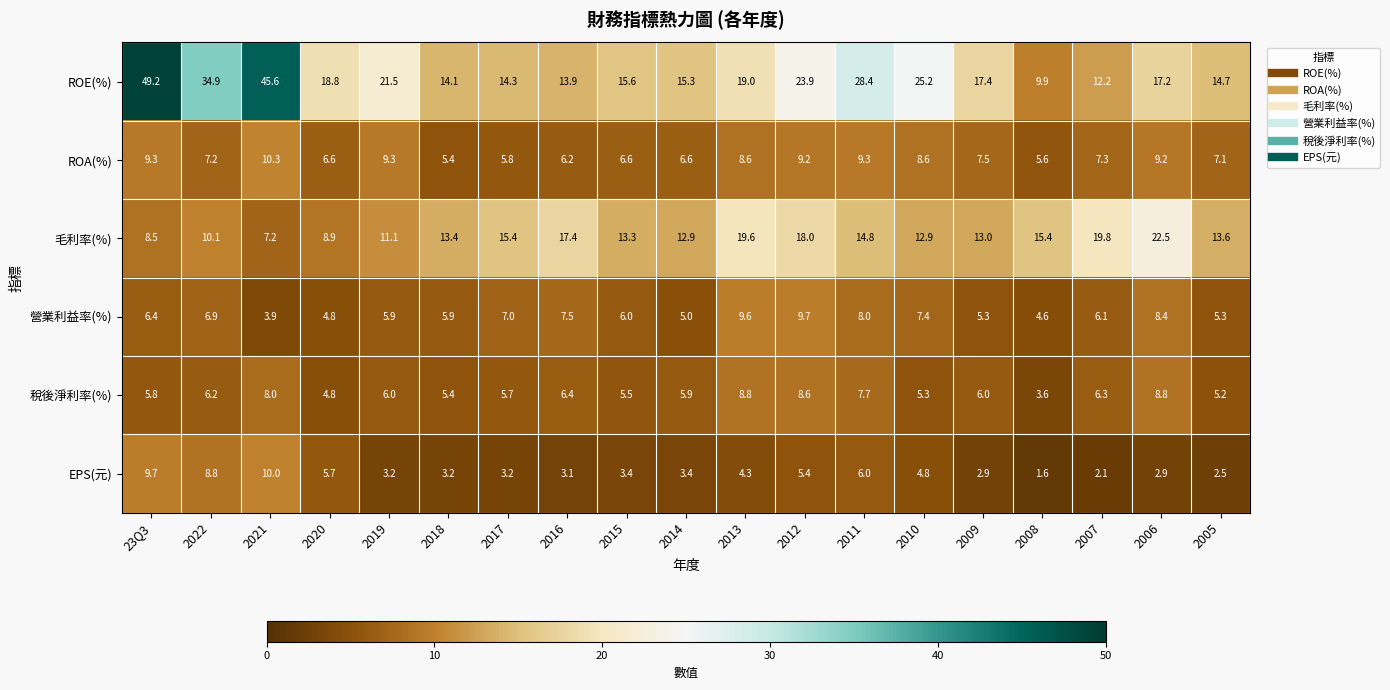

True or false: ROE(%) has a value of 23.1 at 2005.

False